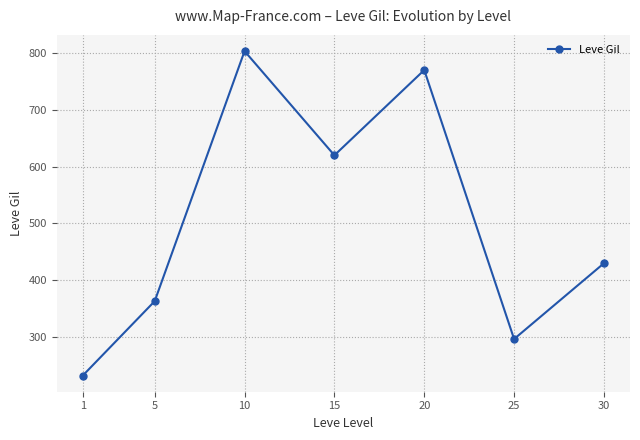

What is the value of the 5th point from the left?

770.0